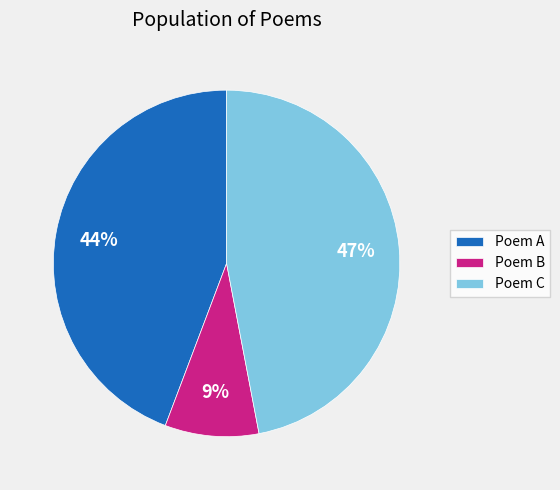

Which category has the biggest portion of the pie?

Poem C